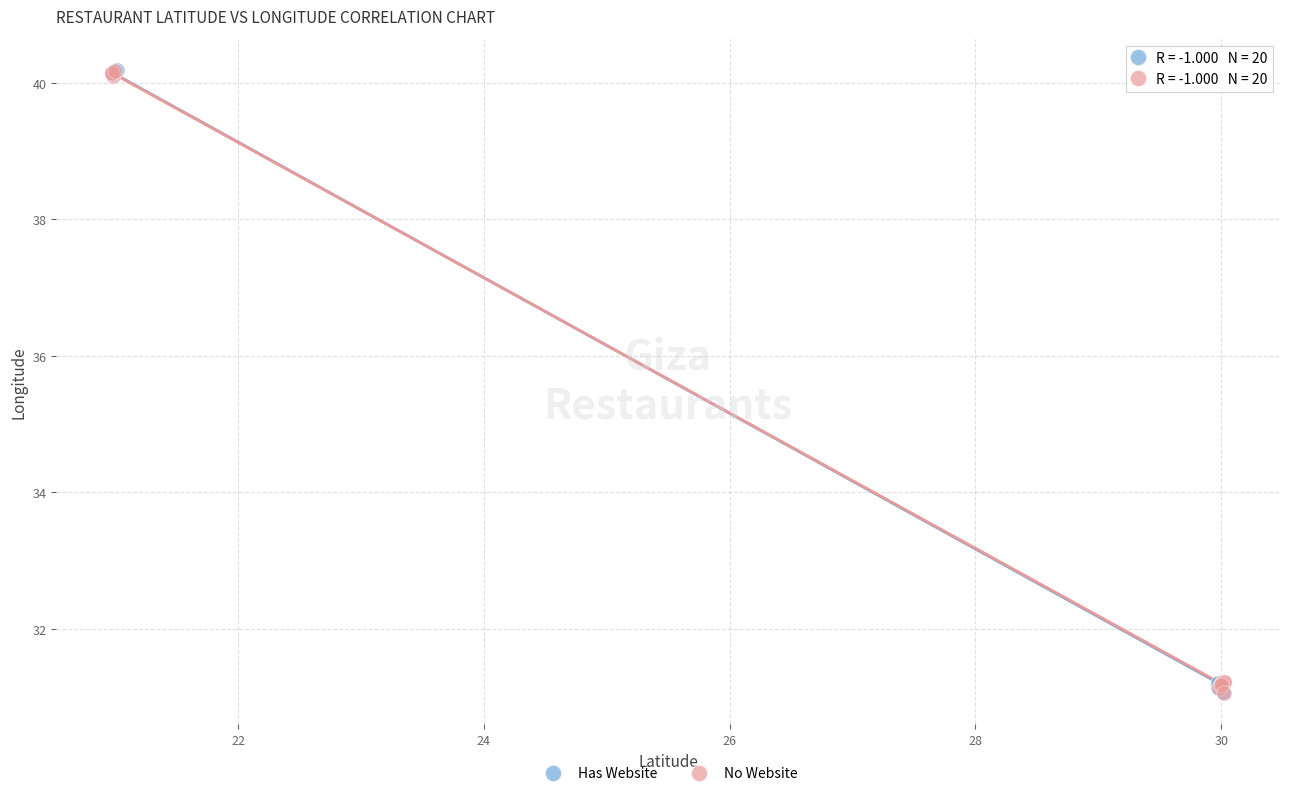

What are all the series names shown in the legend?

Has Website, No Website